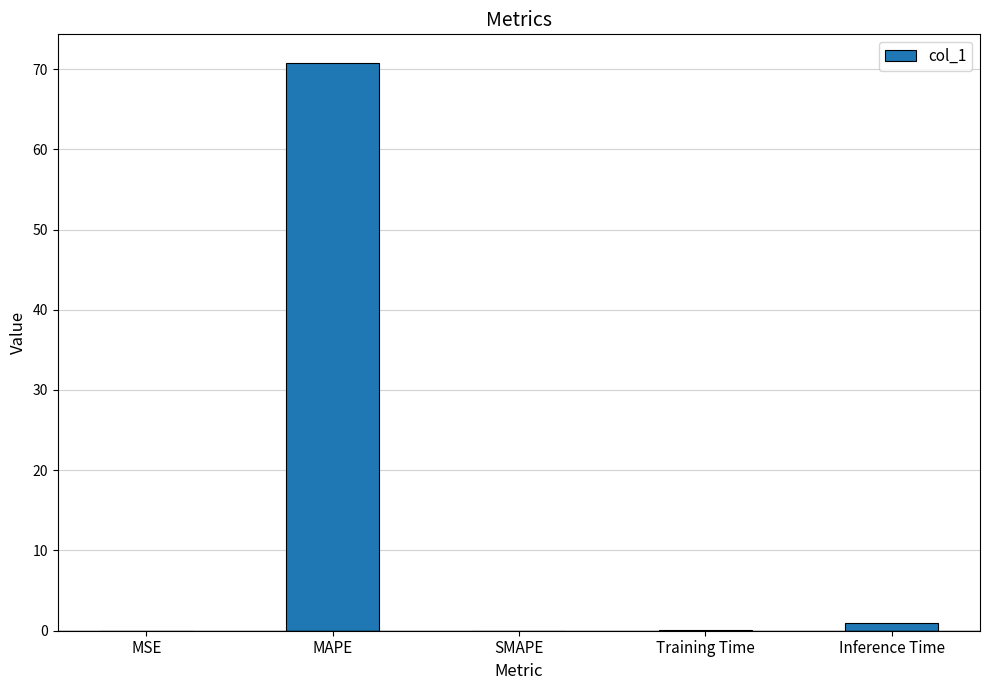

What is the sum of all values?

71.8